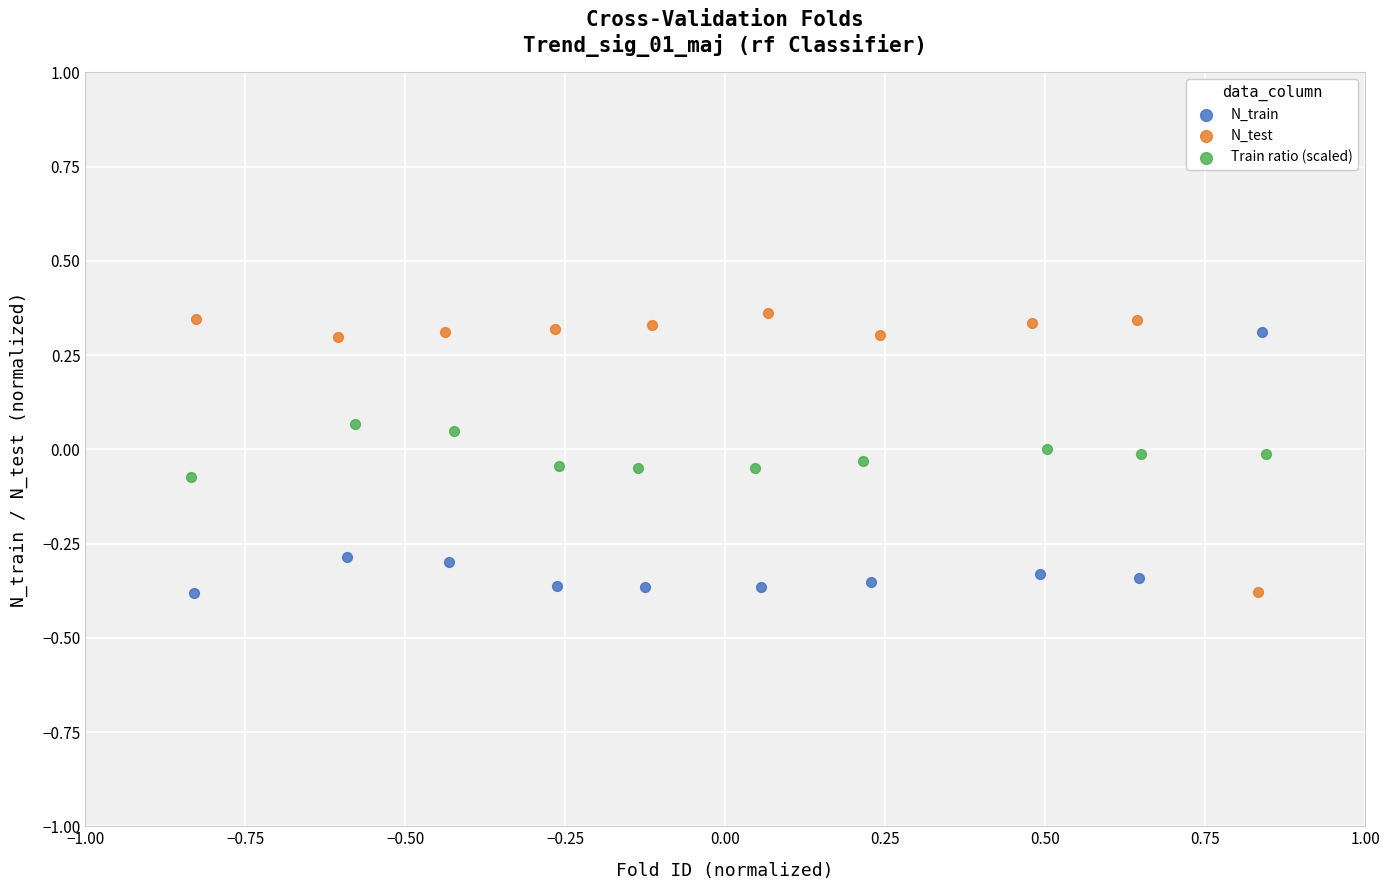

What are all the series names shown in the legend?

N_train, N_test, Train ratio (scaled)